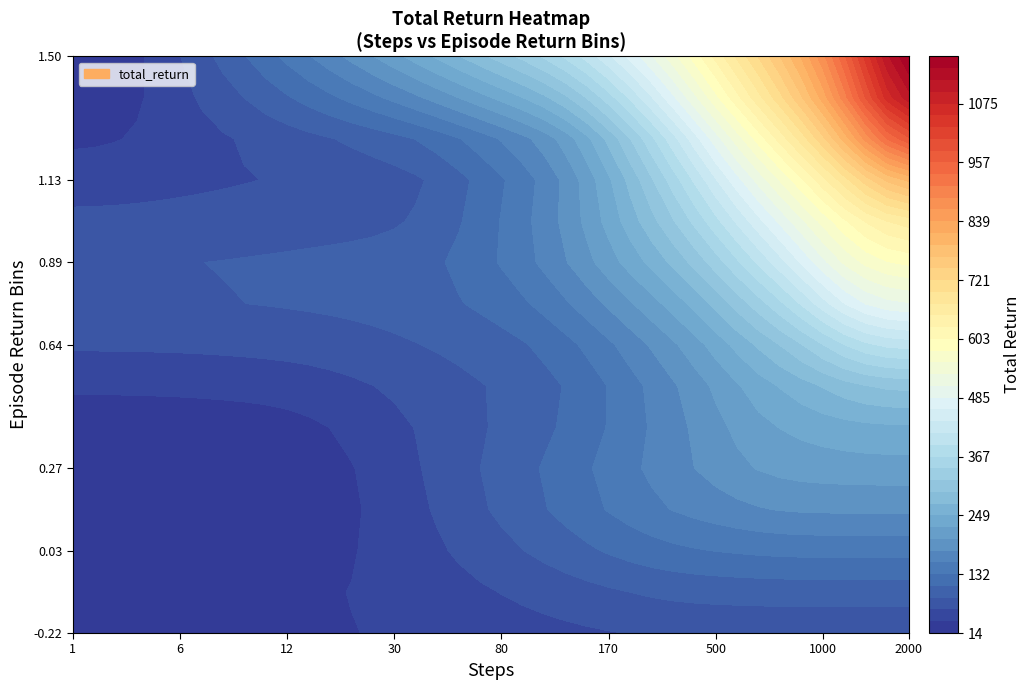

What is the difference between the highest and lowest values at 8?

9.3